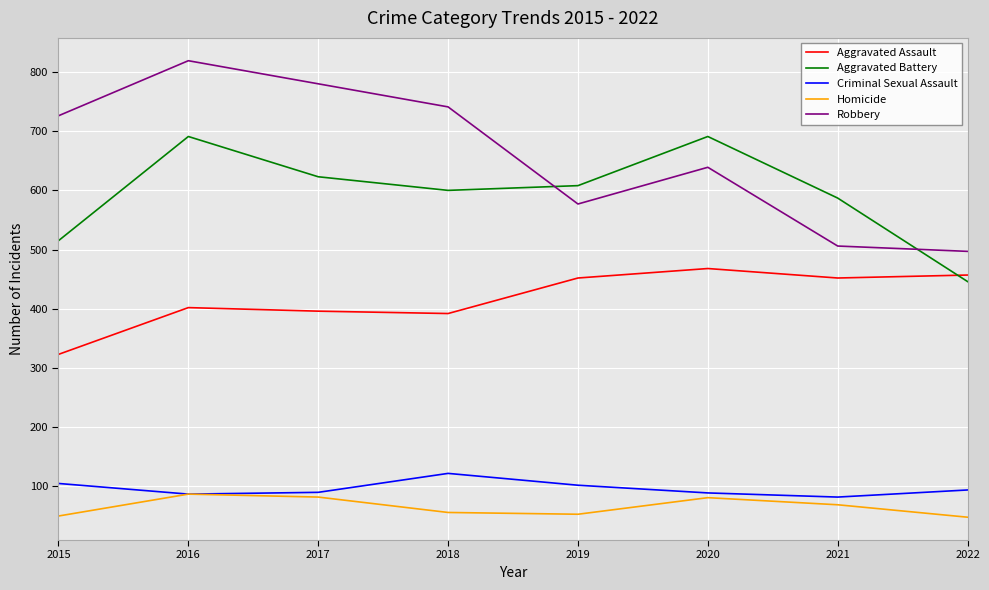

At 2020, list the series in order from largest to smallest.

Aggravated Battery, Robbery, Aggravated Assault, Criminal Sexual Assault, Homicide